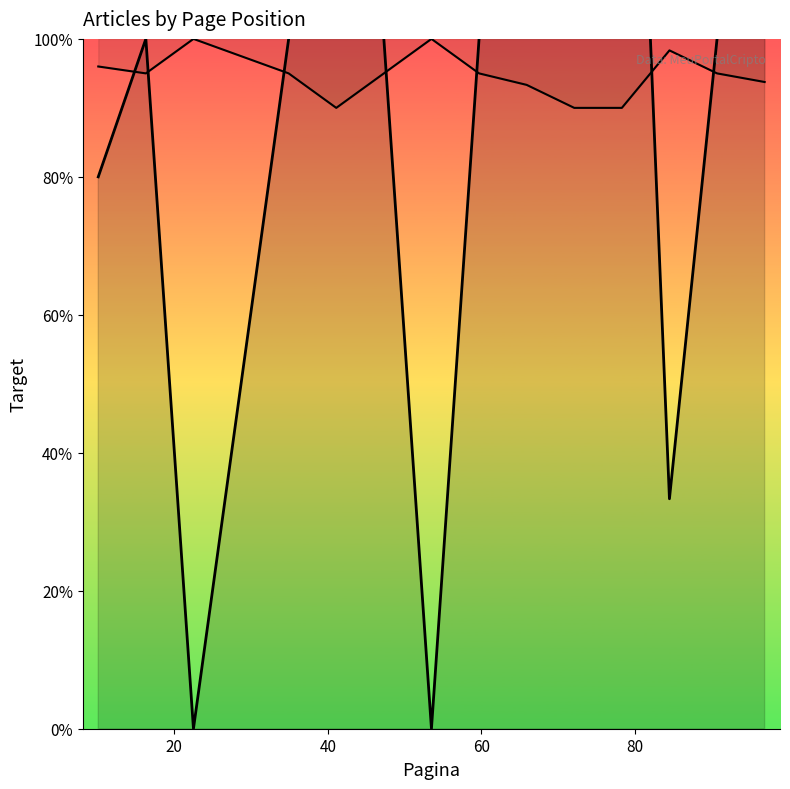

How many interior local valleys (lower than both neighbors) does the data have?

3